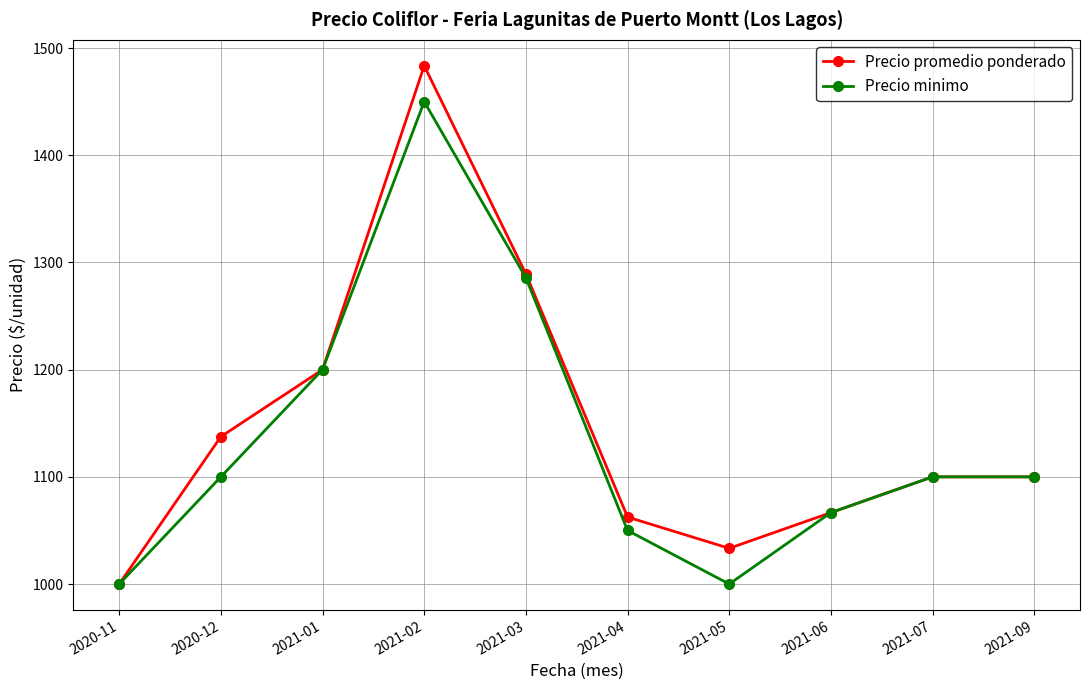

Between 2020-12 and 2021-05, which series saw the biggest shift?

Precio promedio ponderado